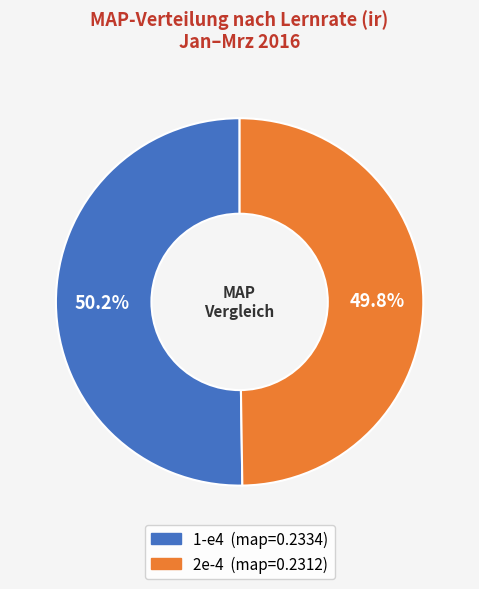

Is there a majority slice in this chart?

Yes